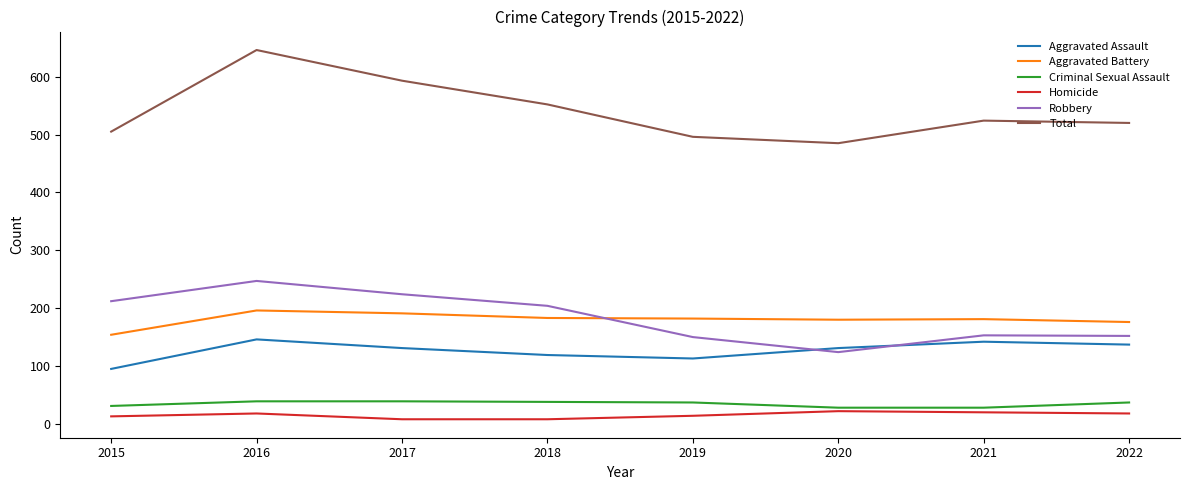

What are all the series names shown in the legend?

Aggravated Assault, Aggravated Battery, Criminal Sexual Assault, Homicide, Robbery, Total